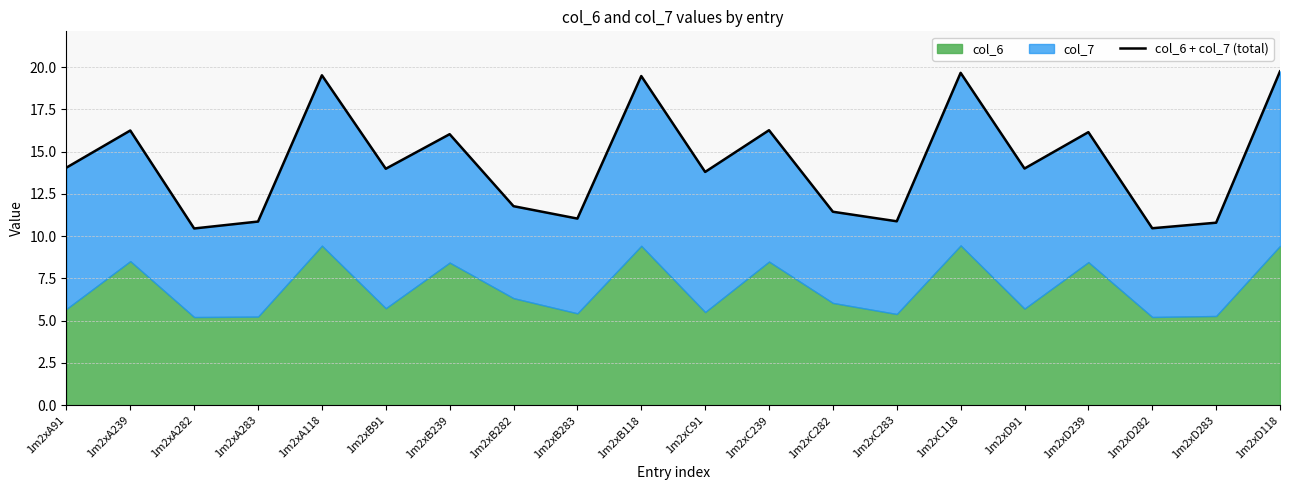

What is the value of the 9th point from the left?

11.0